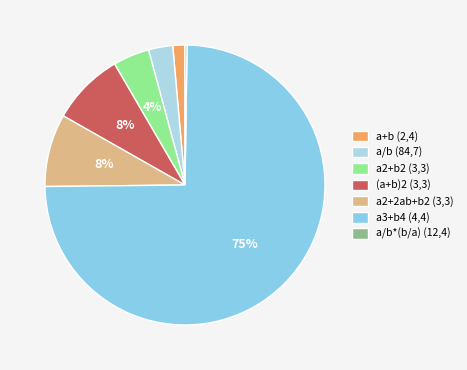

How many segments does this pie chart have?

7